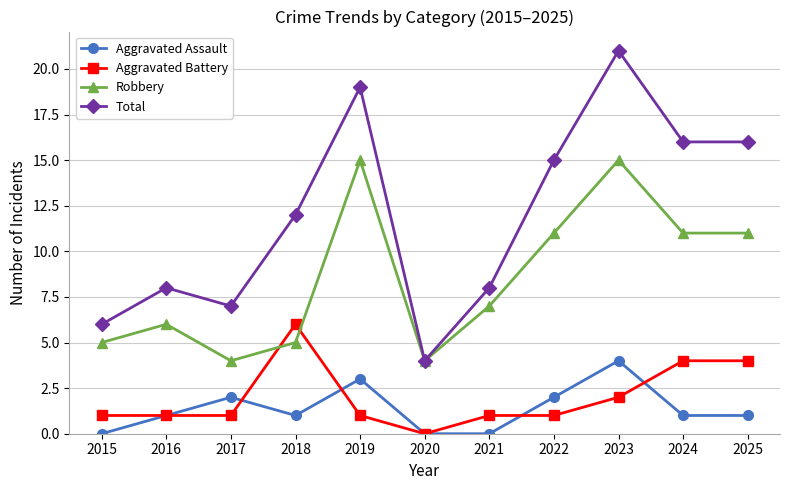

Count the number of categories in the chart.

11